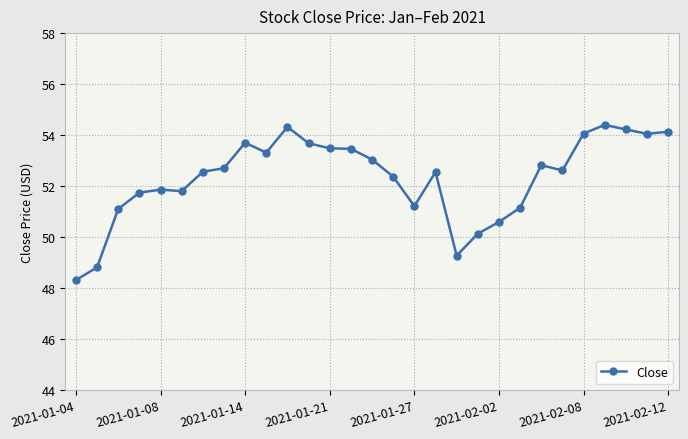

What is the value of the 12th point from the left?

53.7